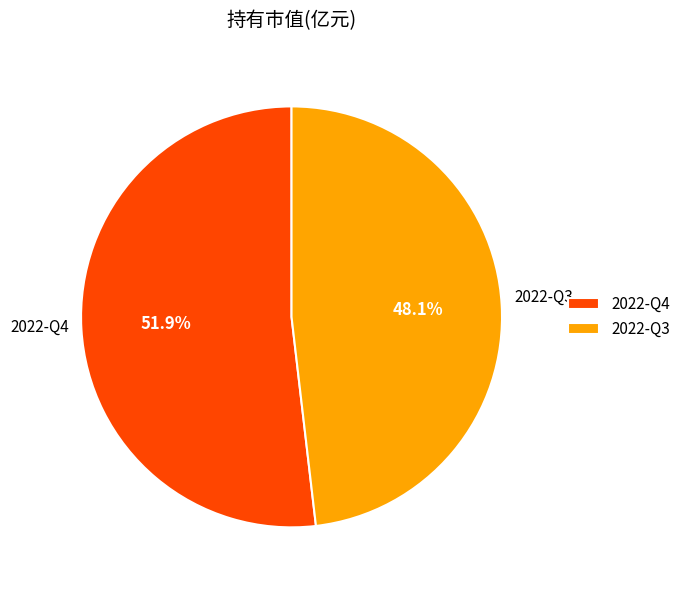

Is it true that 2022-Q4 is 52% of the pie?

True